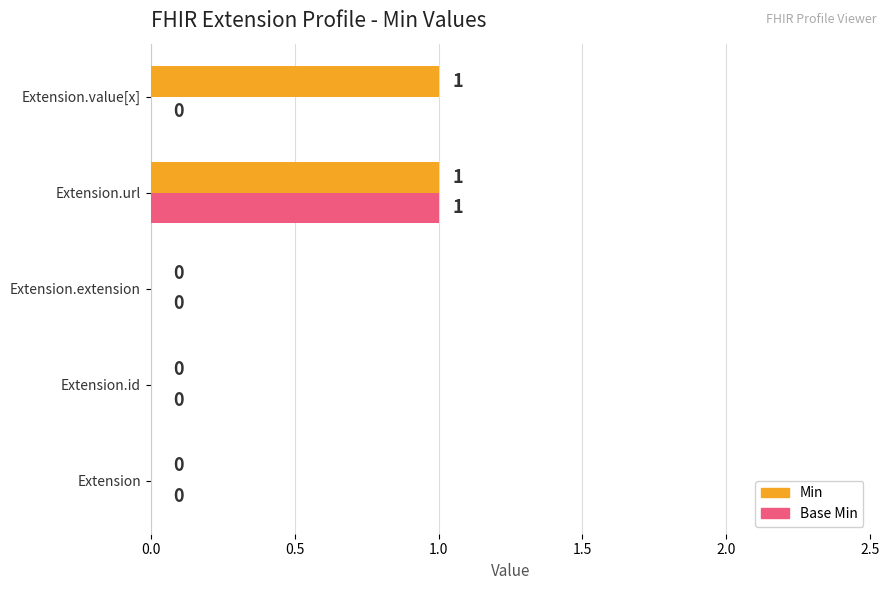

At which label does Base Min reach its peak?

Extension.url